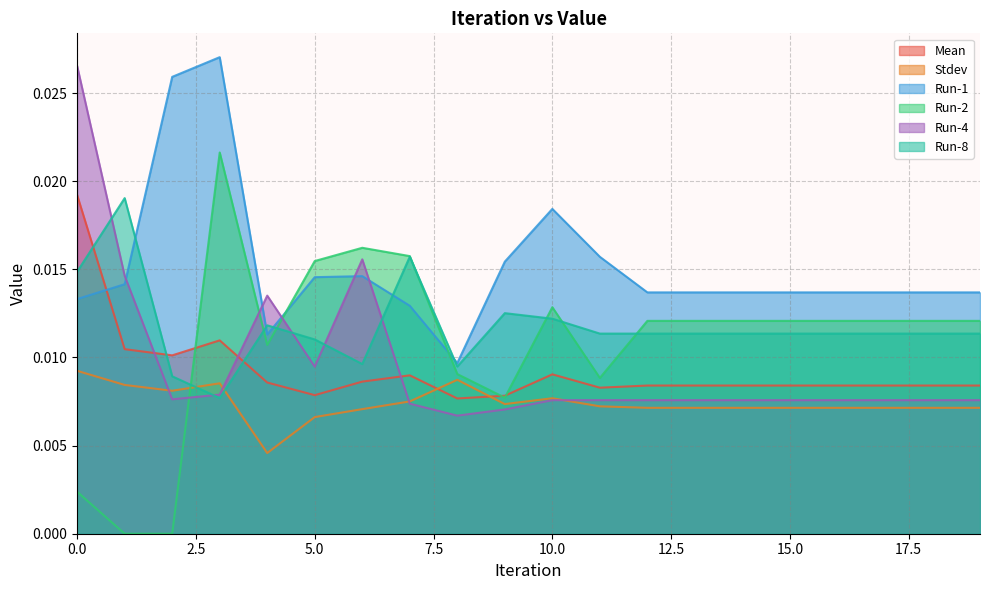

Which series ends up on top after the final intersection of Mean and Run-8?

Run-8